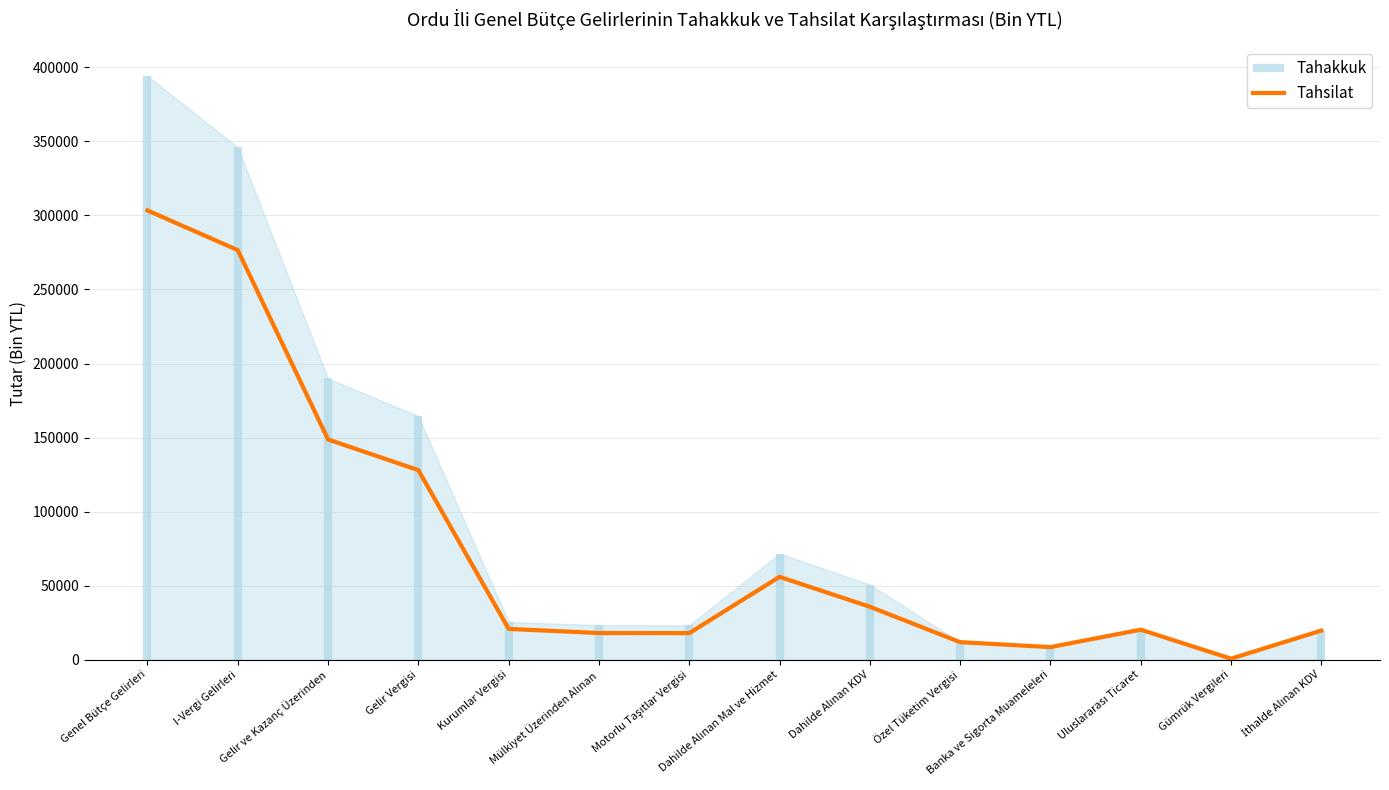

How many interior local peaks (higher than both neighbors) does the data have?

2